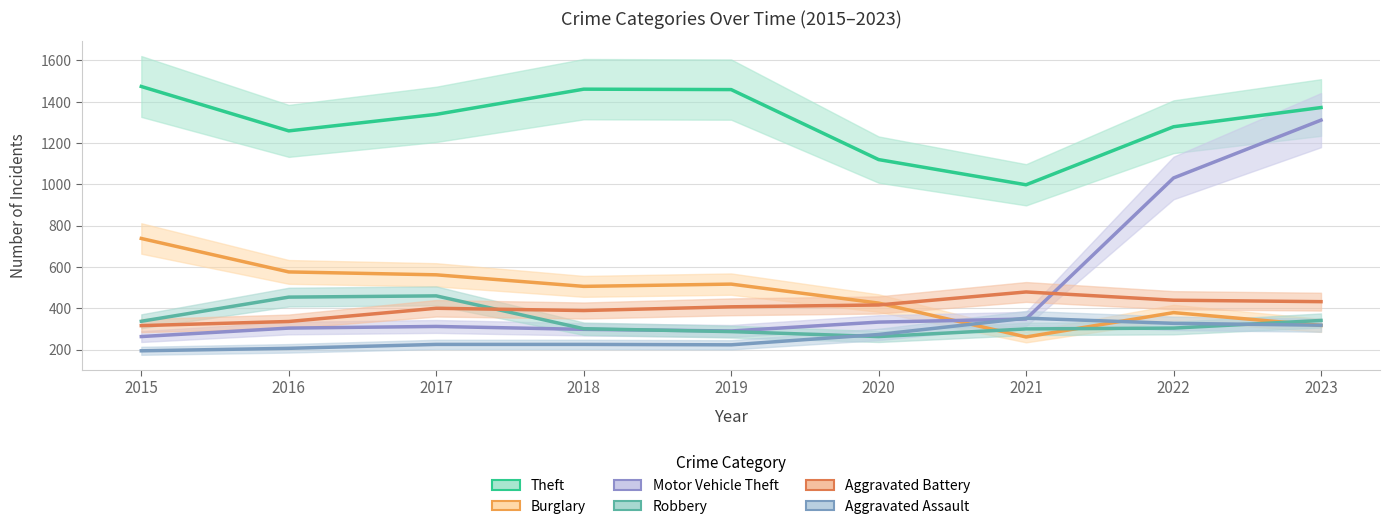

Read the Robbery value at 2018, to the nearest 5.

300